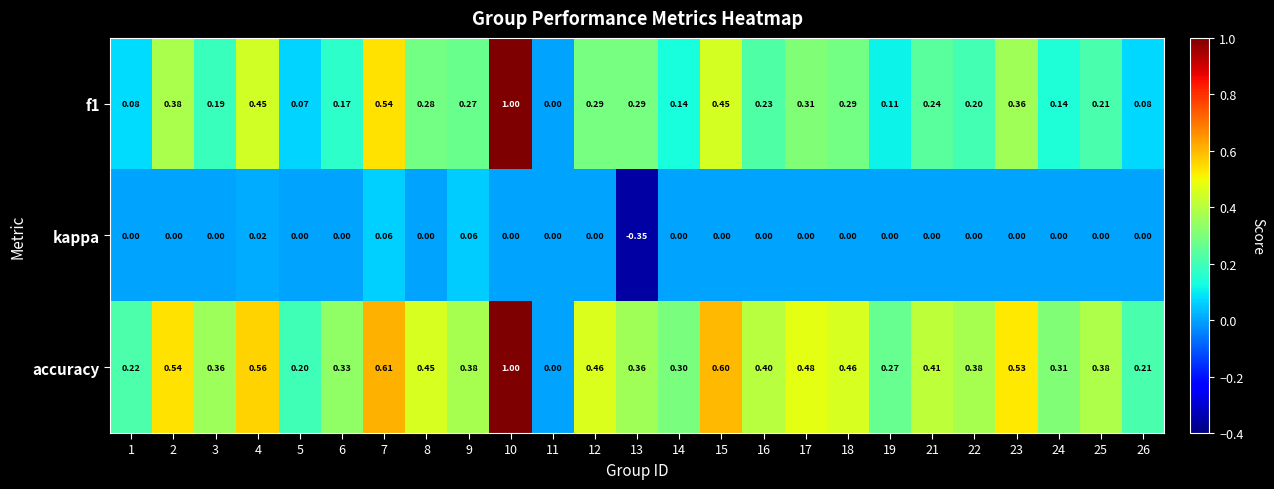

Between 3 and 6, which series saw the biggest shift?

accuracy